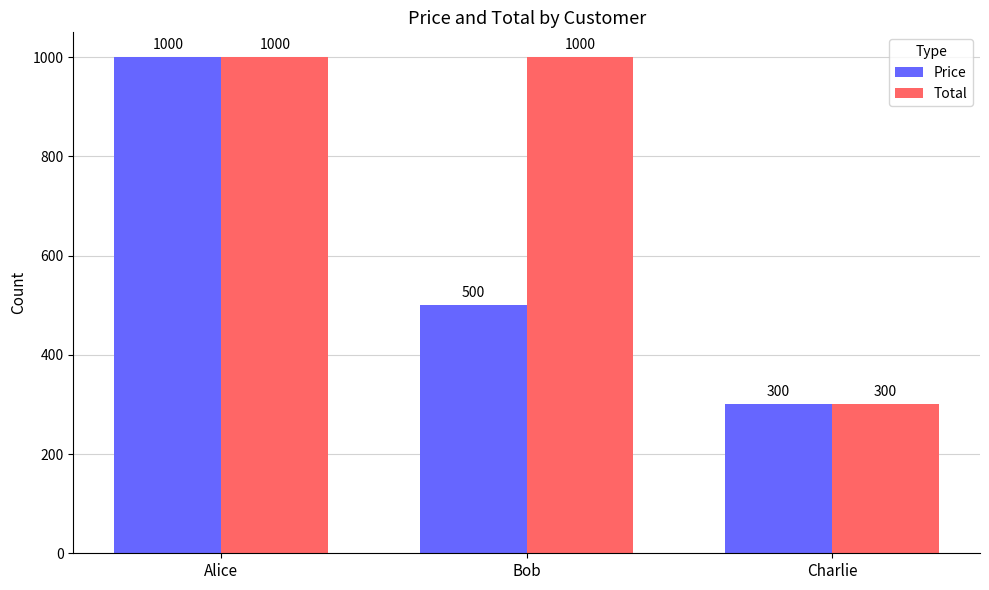

Reading left to right, extract all data points from this chart.

Price: Alice=1000	Bob=500	Charlie=300
Total: Alice=1000	Bob=1000	Charlie=300